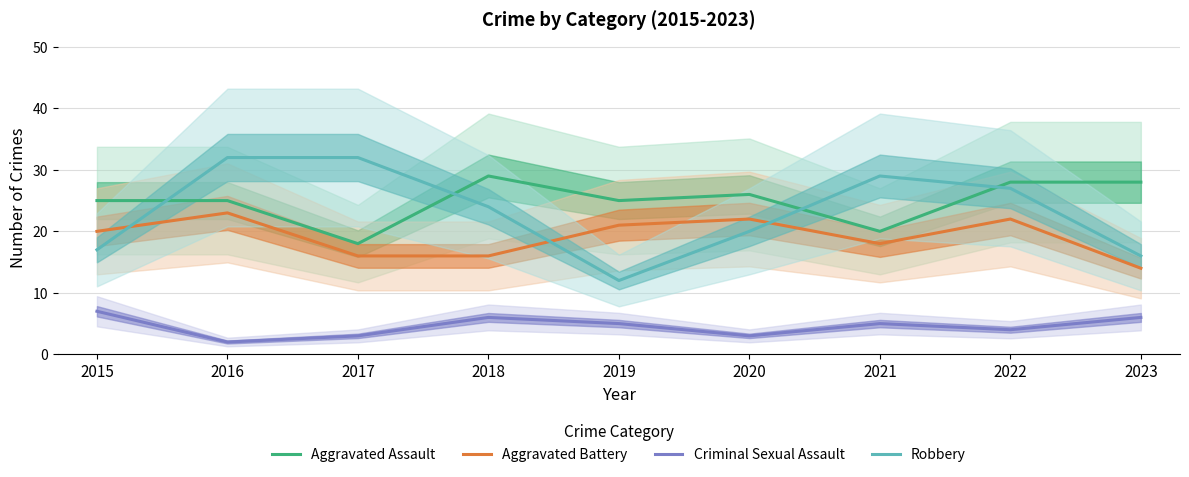

What is the difference between the highest and lowest values at 2015?

18